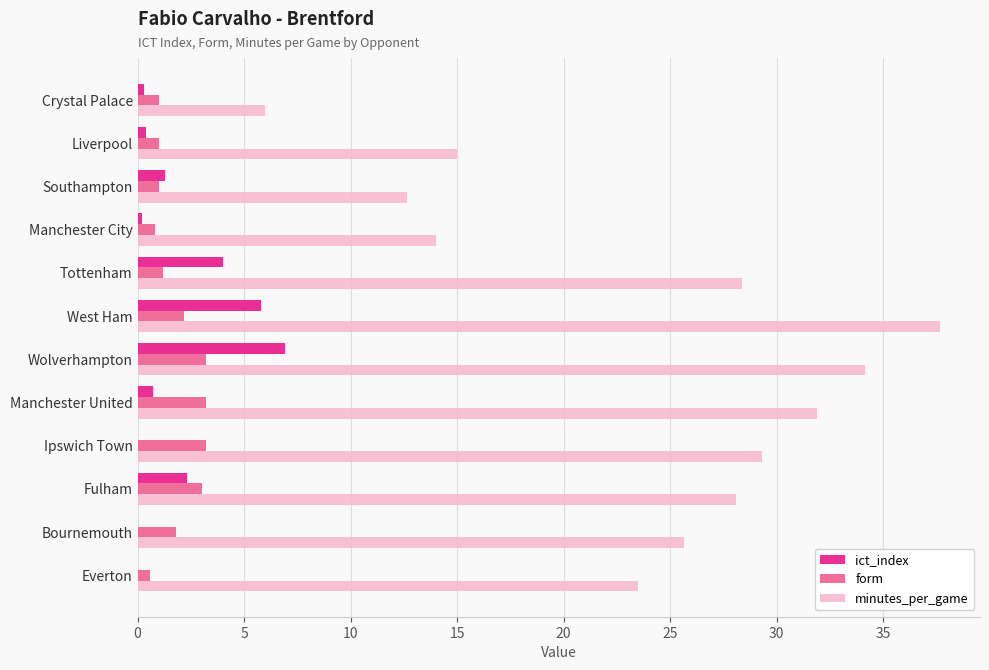

Count the number of categories in the chart.

12